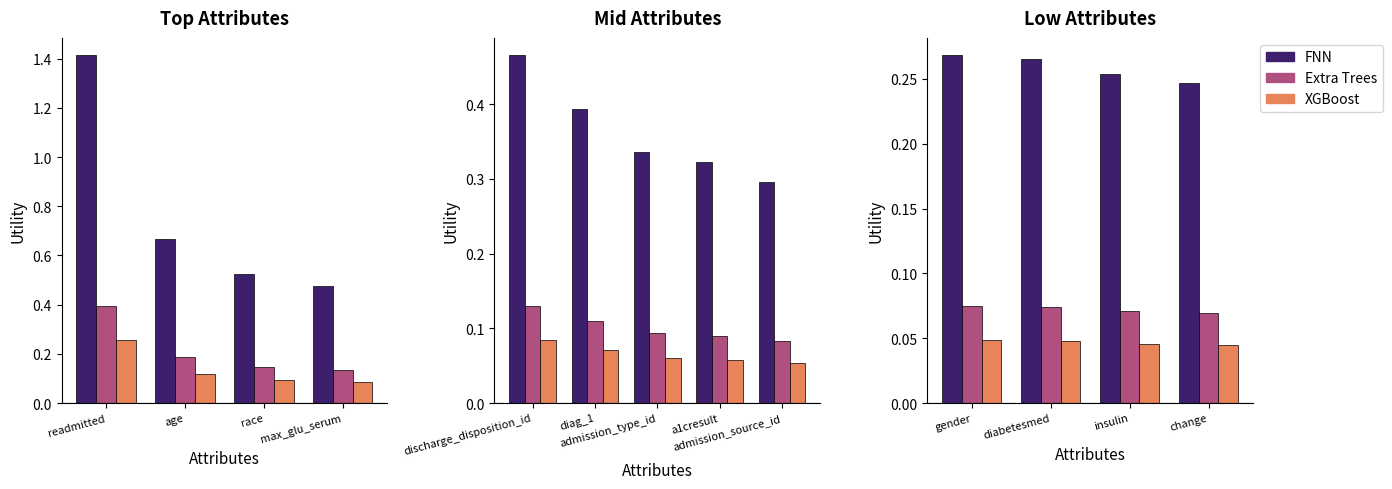

What is the minimum value for FNN?

0.2